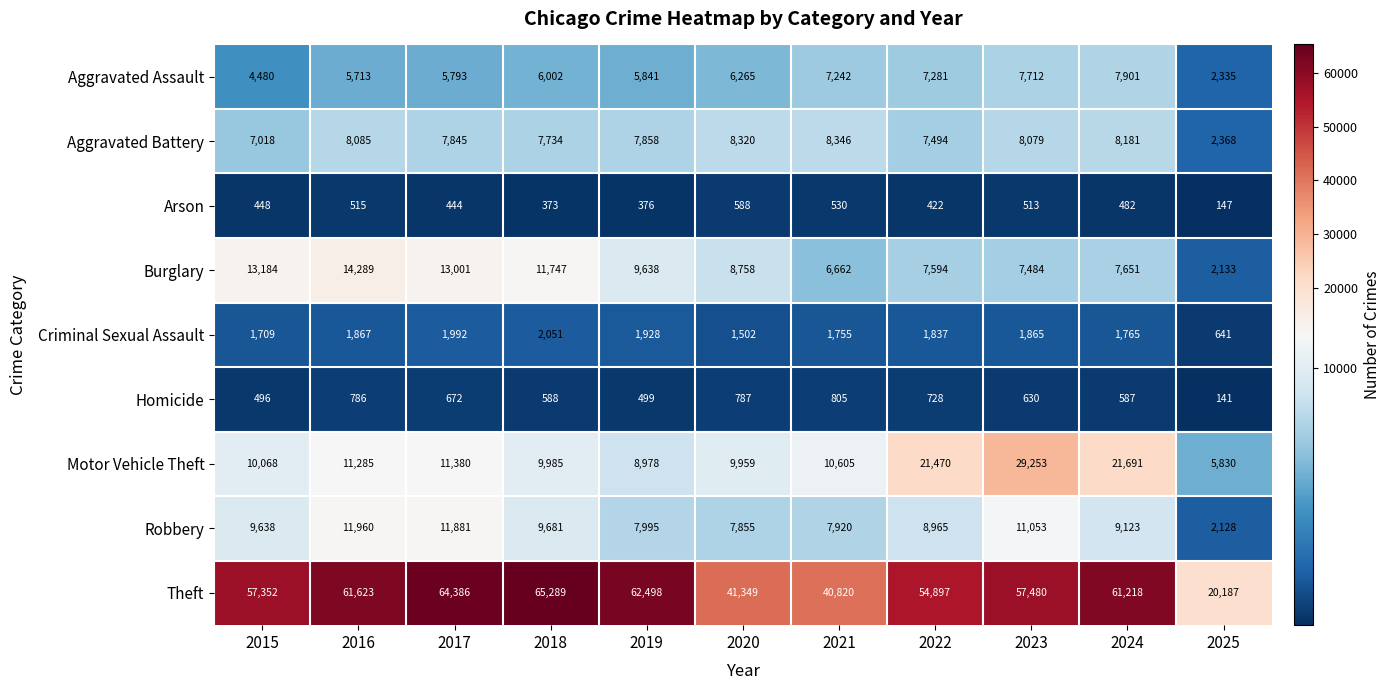

Which category has the lowest value across all series?

2025